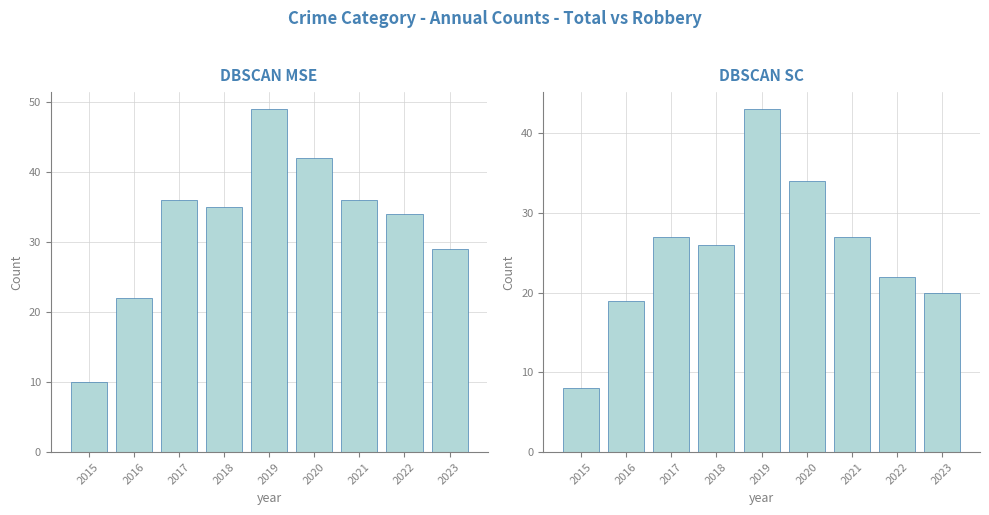

At which label is Robbery closest to 25?

2018